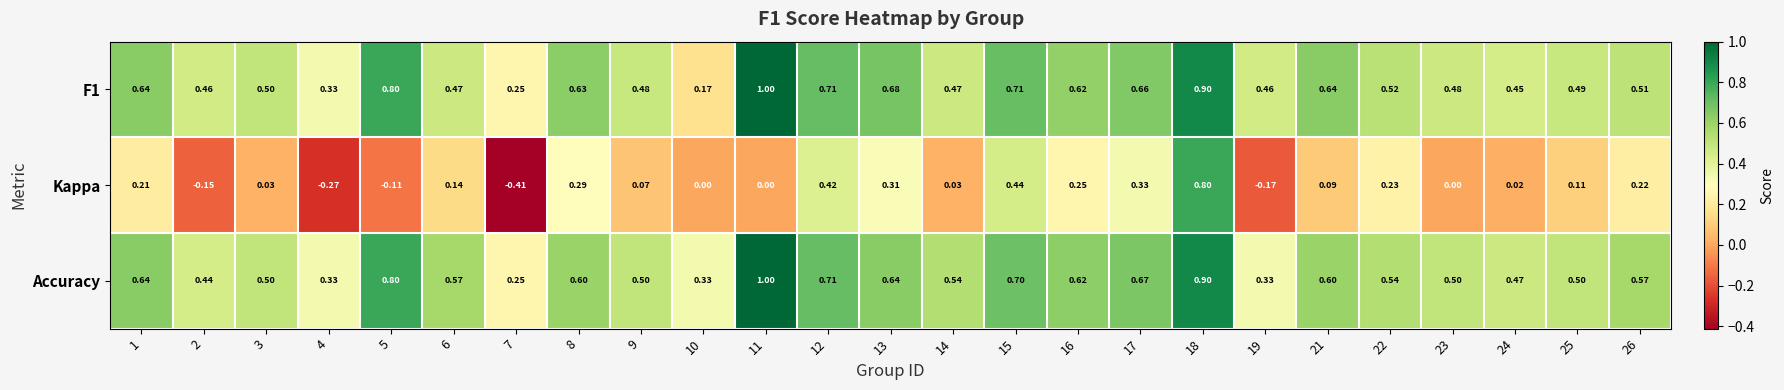

Which series has the largest total across all categories?

Accuracy